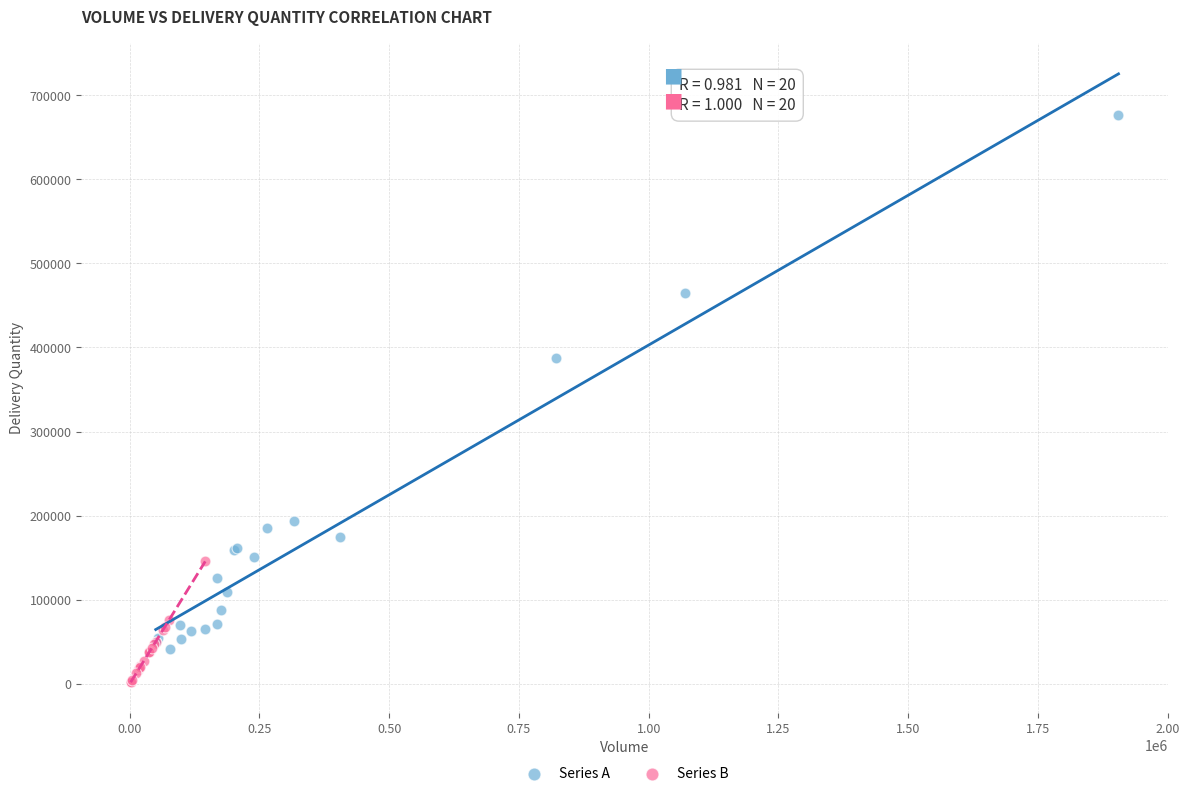

Which series reaches the maximum Y coordinate?

Series A